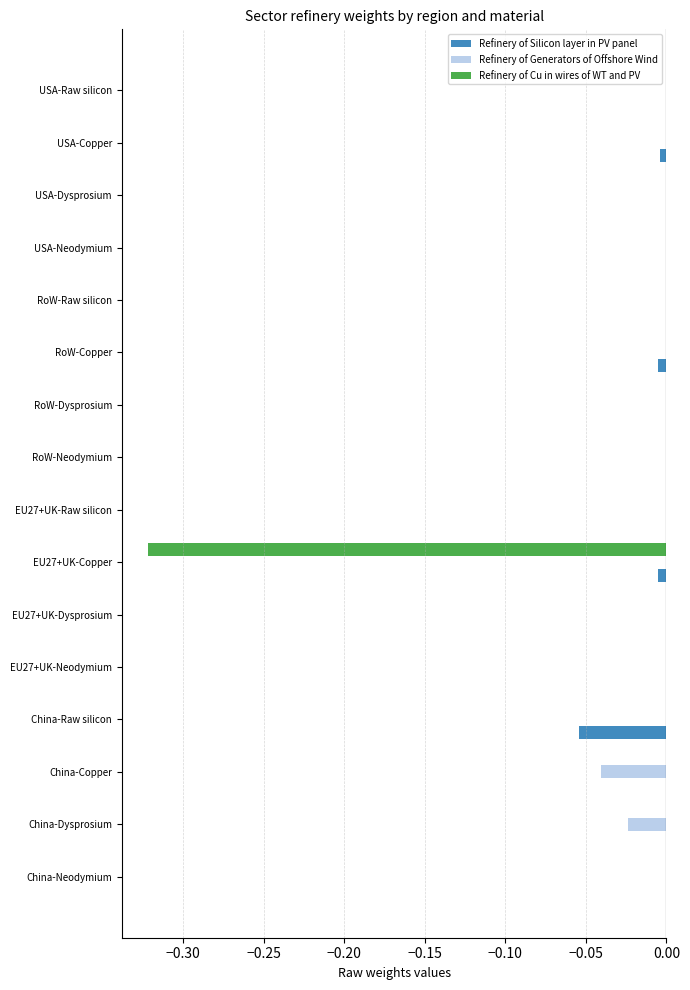

Which series changed the most between China-Copper and RoW-Copper?

Refinery of Generators of Offshore Wind